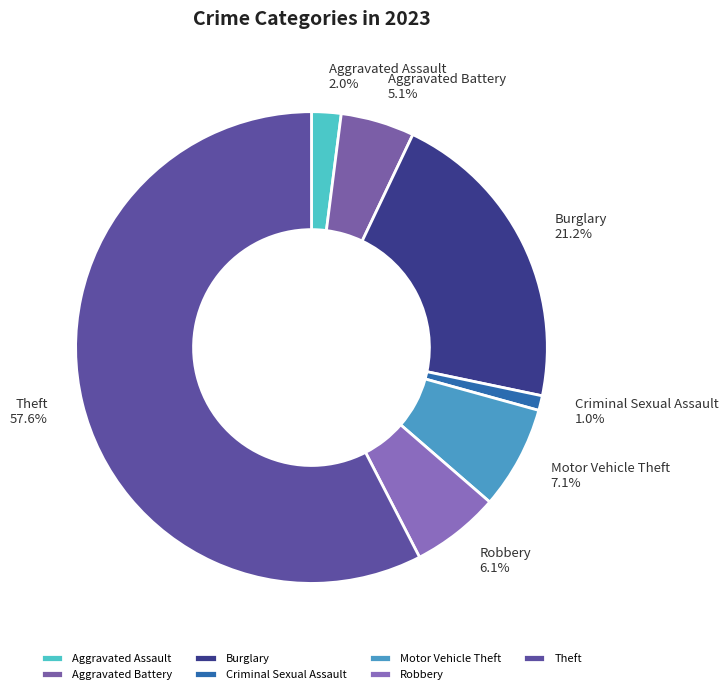

What percentage is the Aggravated Battery slice, to the nearest percent?

5%